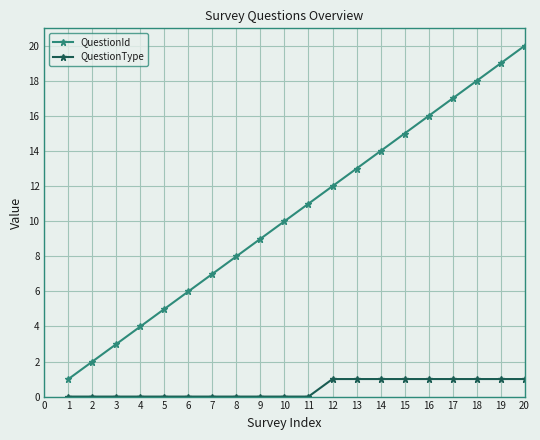

Reading left to right, what are all the values shown in this chart?

QuestionId: 1	2	3	4	5	6	7	8	9	10	11	12	13	14	15	16	17	18	19	20
QuestionType: 0	0	0	0	0	0	0	0	0	0	0	1	1	1	1	1	1	1	1	1